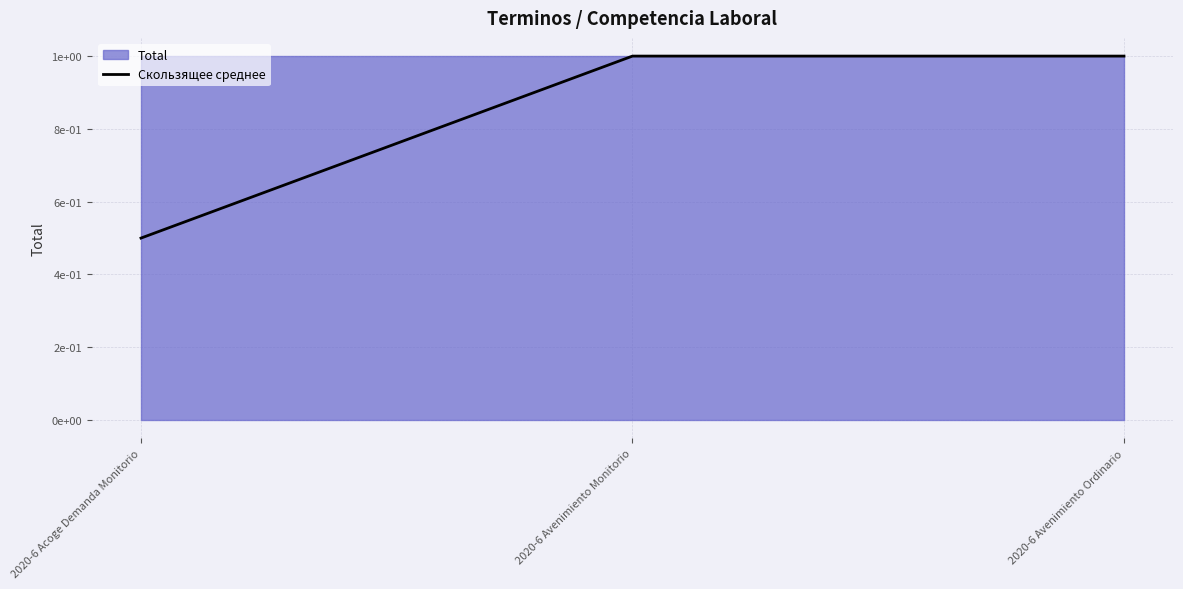

At which label is the value closest to 0?

2020-6 Acoge Demanda Monitorio